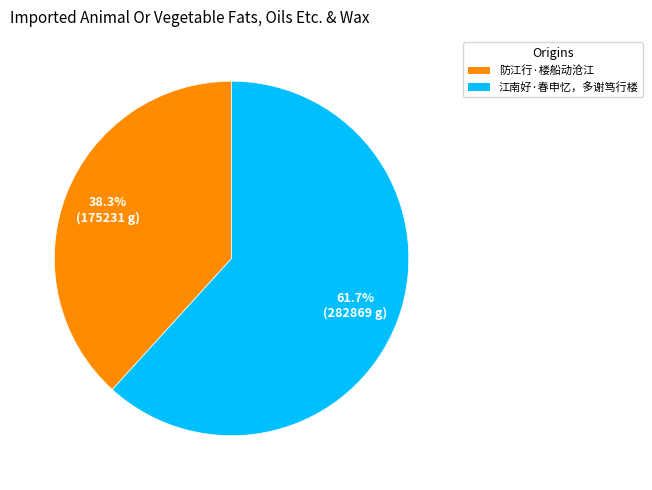

Does 防江行·楼船动沧江 account for over 50% of the chart?

No